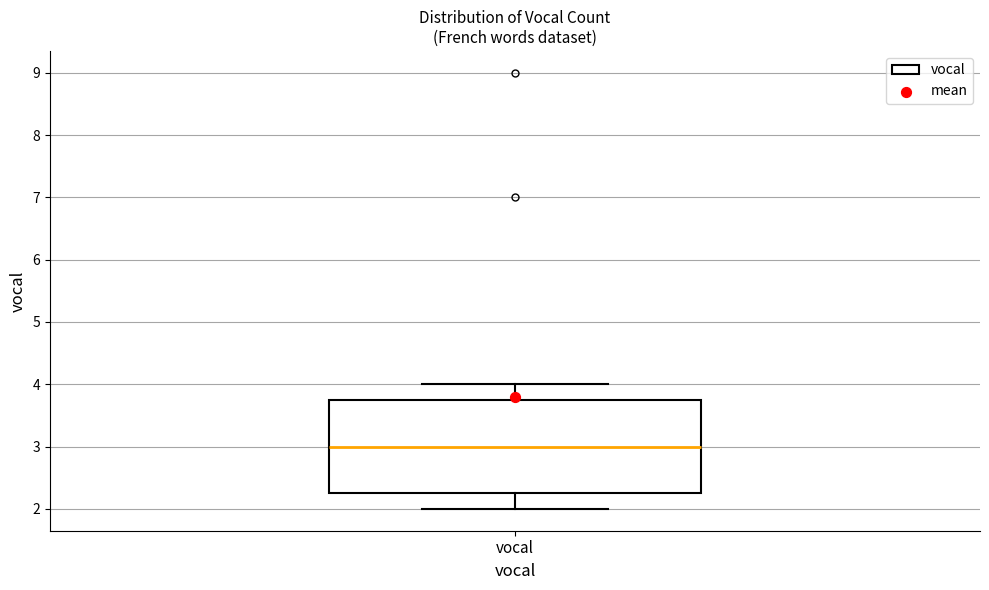

Read this box plot against the y-axis: the position of the median line, the range covered by the box, and the ends of both whiskers. The values are not printed on the chart, so give them approximately, as read against the axis.

median 3.0, box 2.3 to 3.8, whiskers 2.0 to 4.0